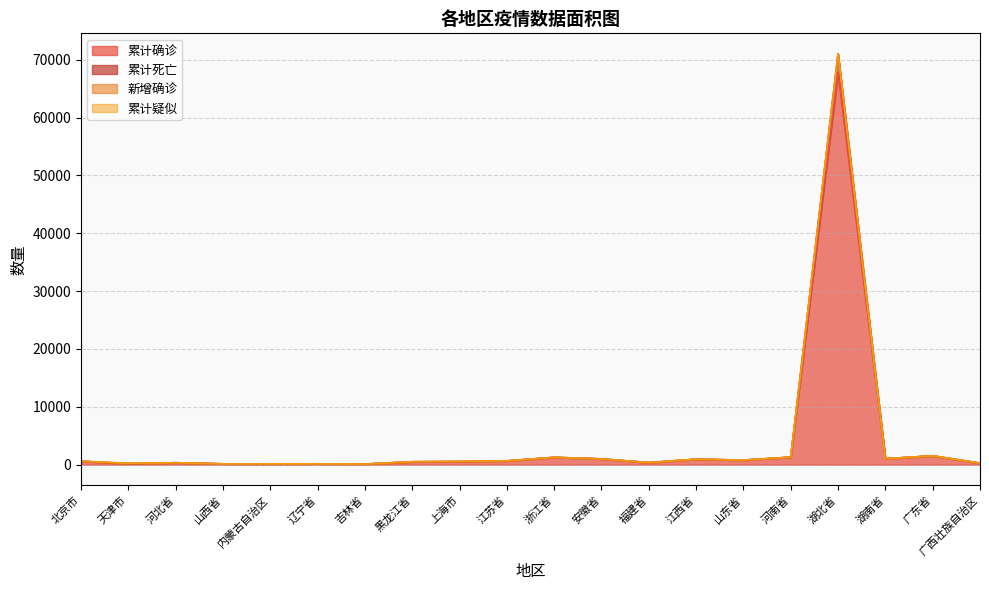

The value of 累计死亡 at 湖南省 is 1023. True or false?

True